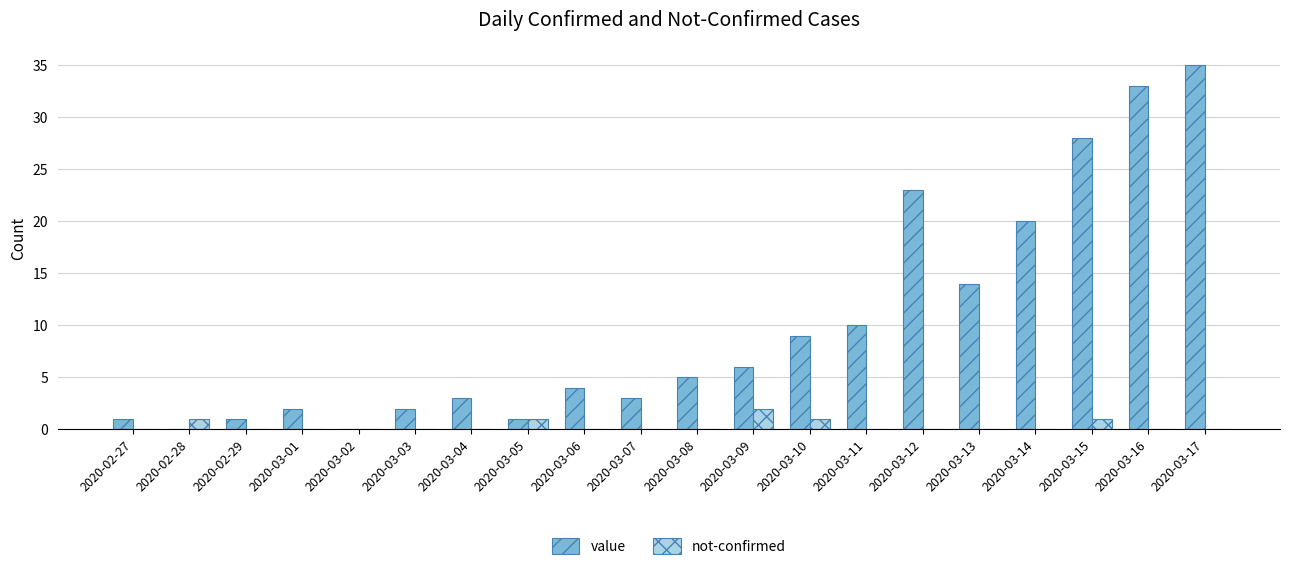

Does the chart contain stacked bars?

No